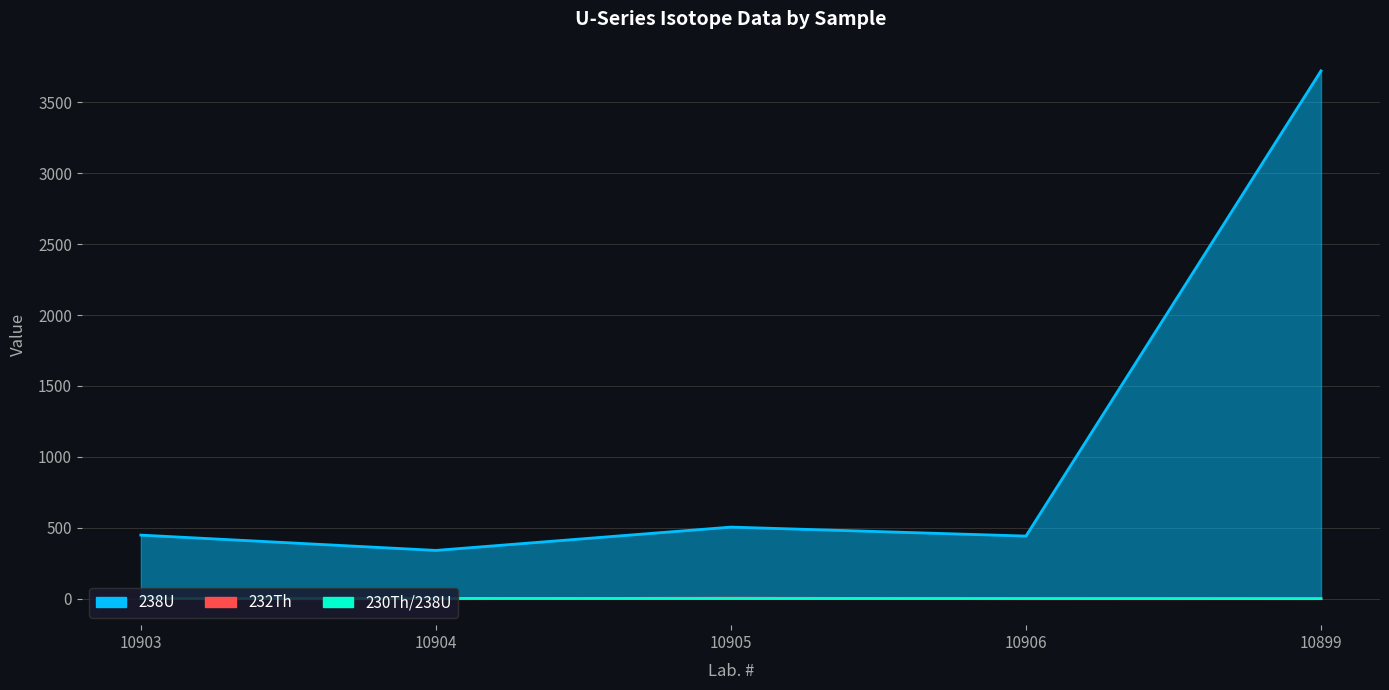

What position from the left is 10906?

4